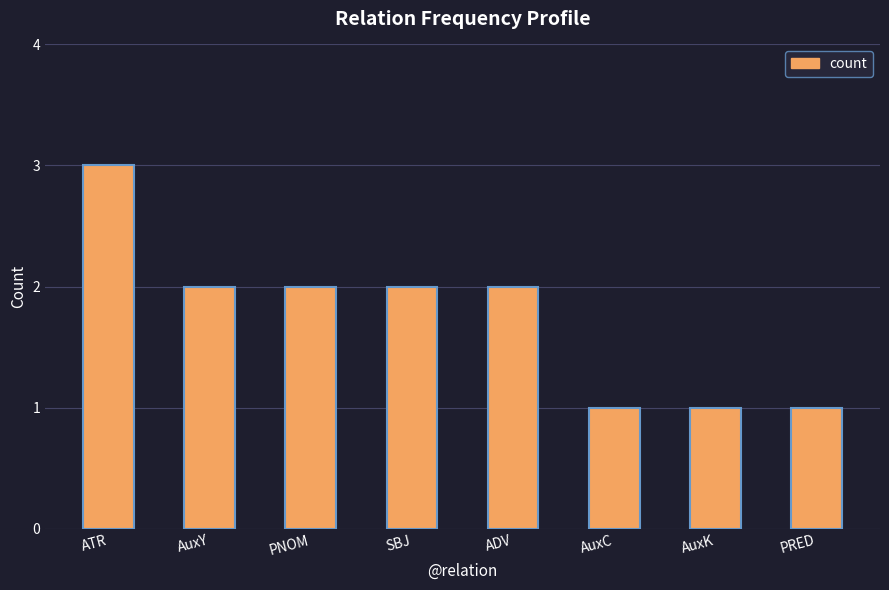

Read the value at ADV.

2